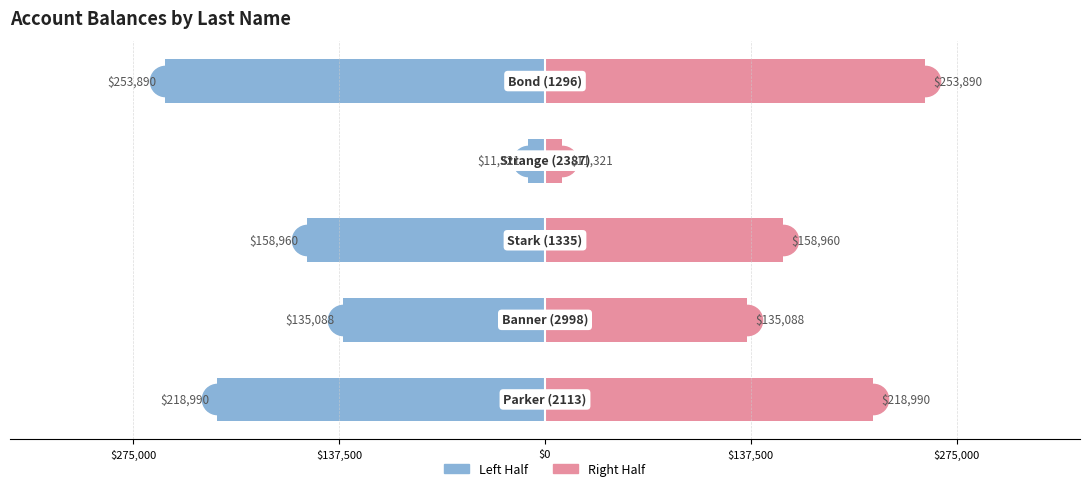

How many categories are shown in the chart?

5